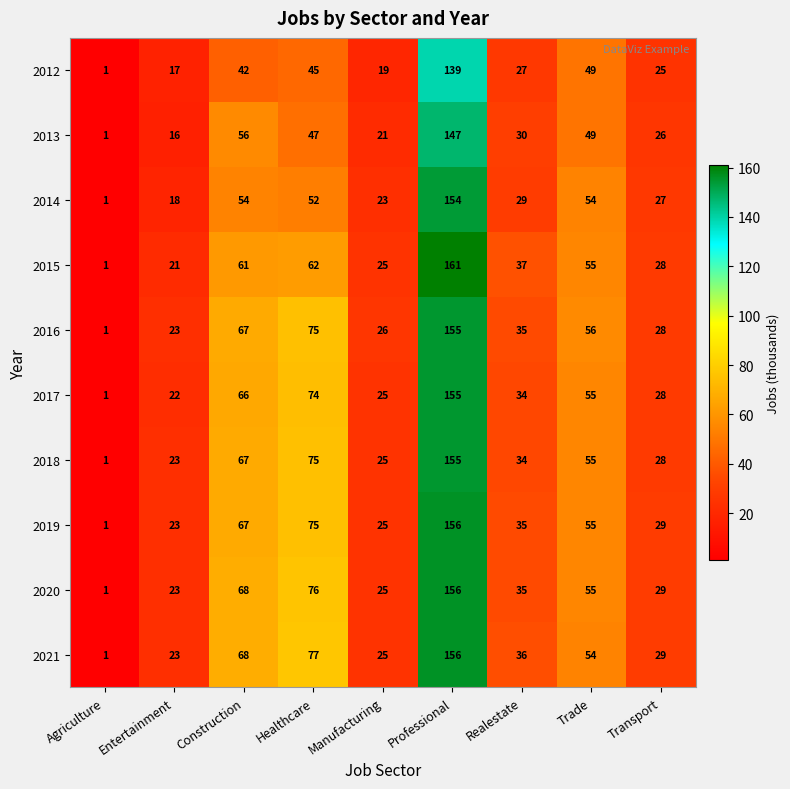

Is it true that 2017 equals 1 at Agriculture?

True